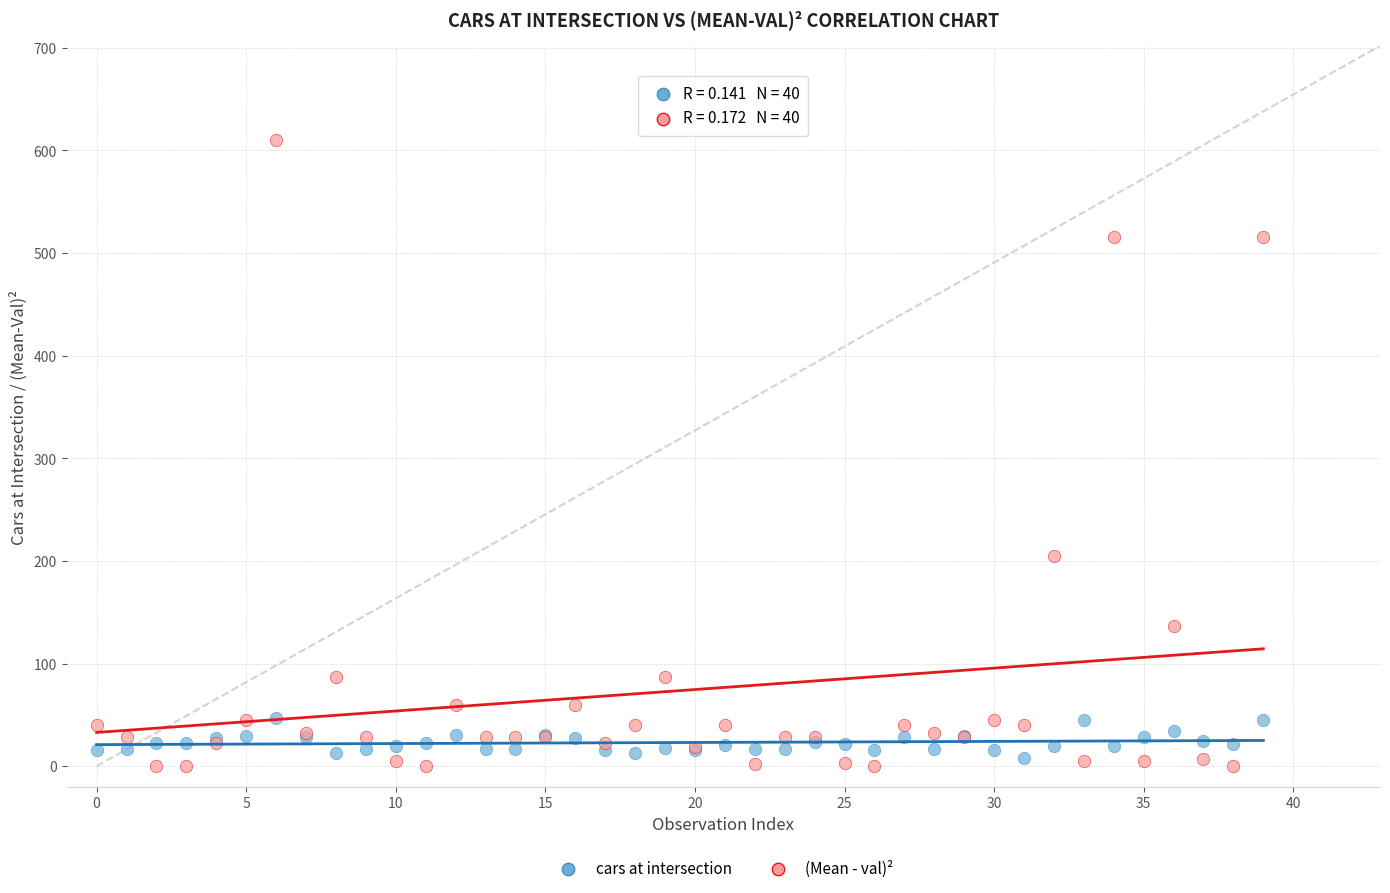

Across all series, what Y value is closest to 305?

204.5